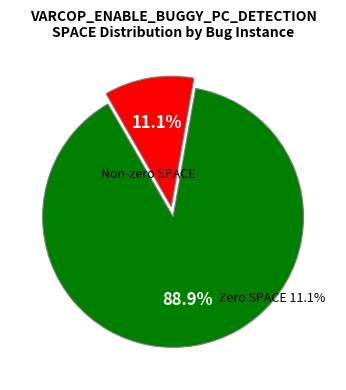

Is it true that ID_185 is 13% of the pie?

False